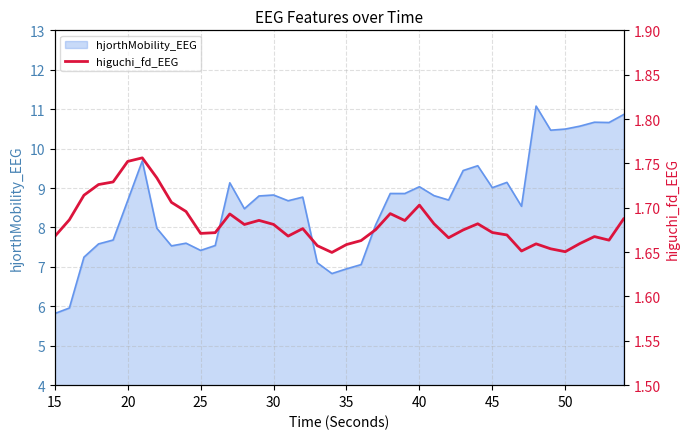

True or false: hjorthMobility_EEG has a value of 11.6 at 35.

False